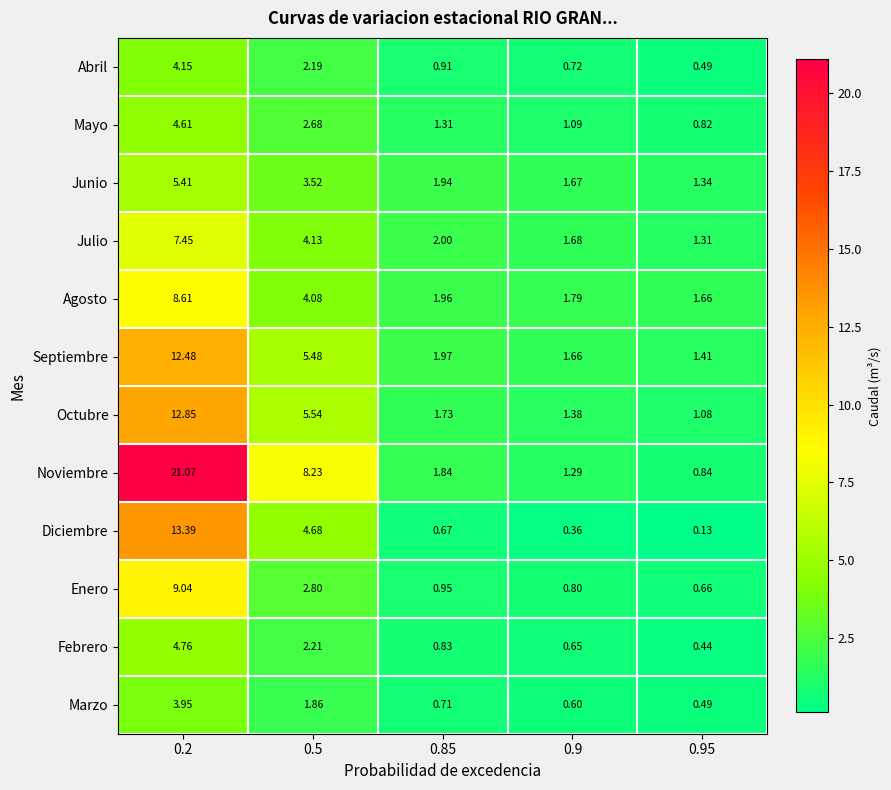

Which series has the largest total across all categories?

Noviembre